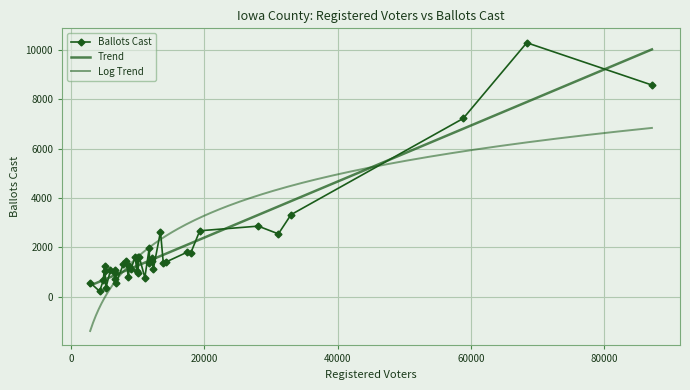

What is the label of the 5th point from the left?

Audubon